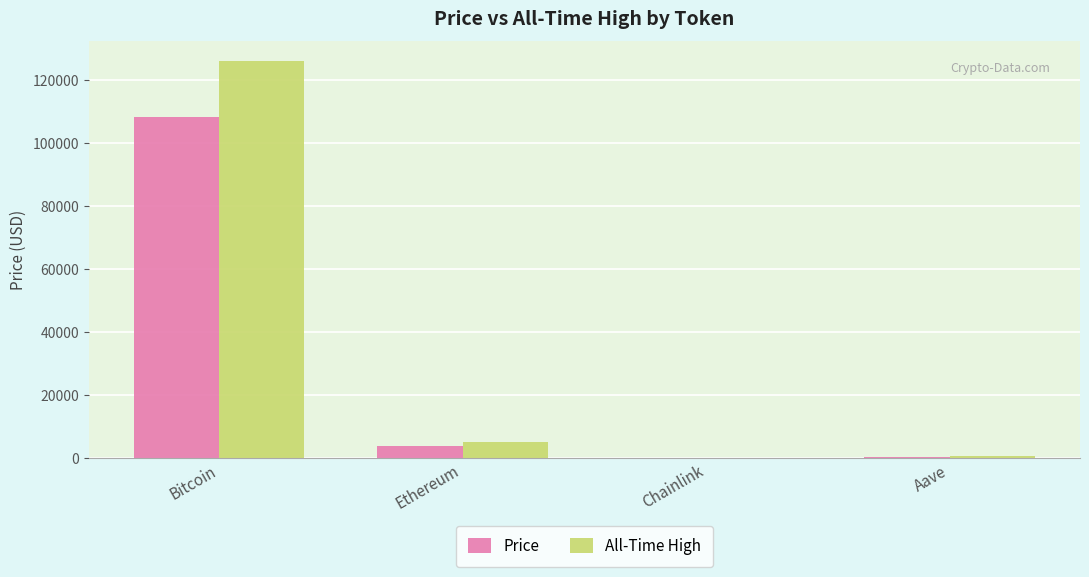

What is the difference between the Price values at Ethereum and Chainlink?

3768.8